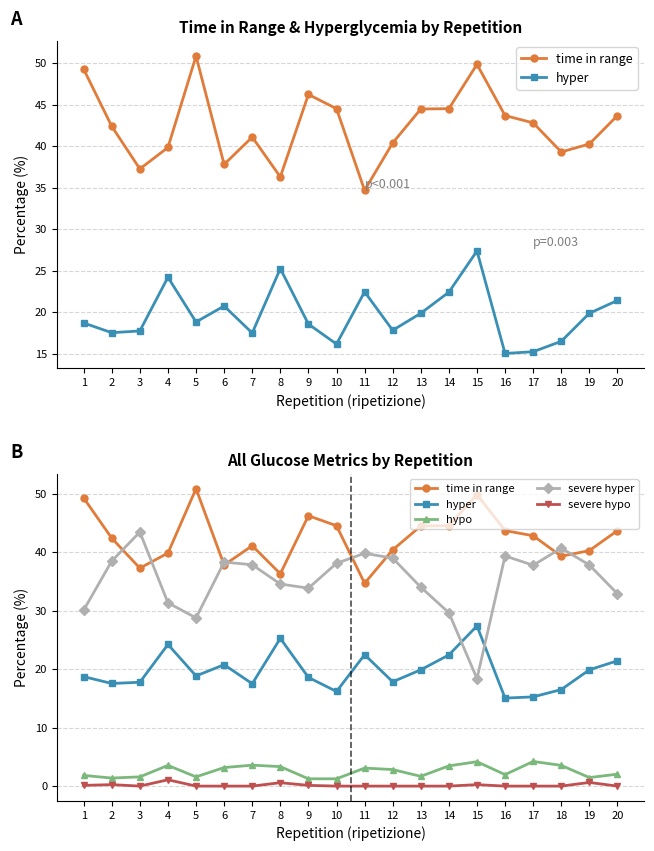

True or false: hyper has a value of 21.4 at 20.

True